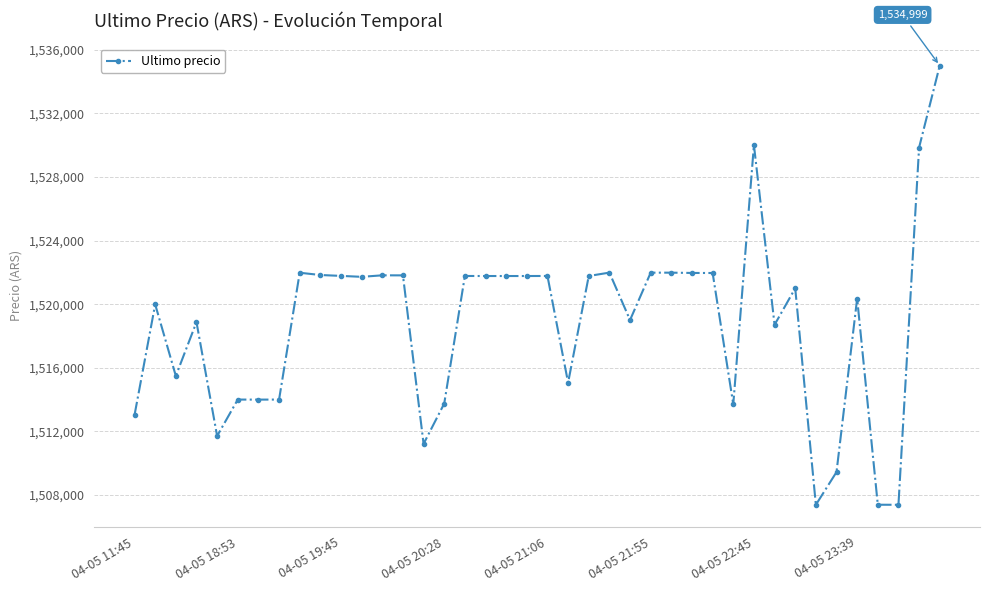

What is the value of the 30th point from the left?

1513702.9